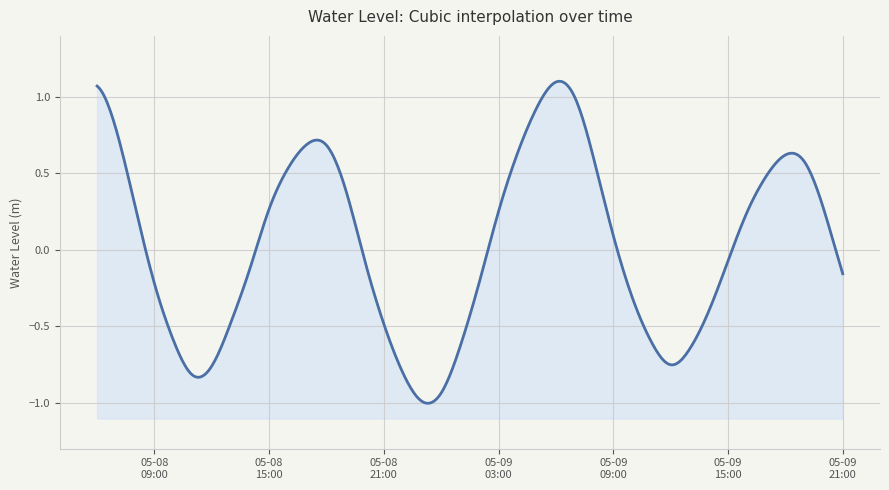

What is the minimum value shown in the chart?

-1.0